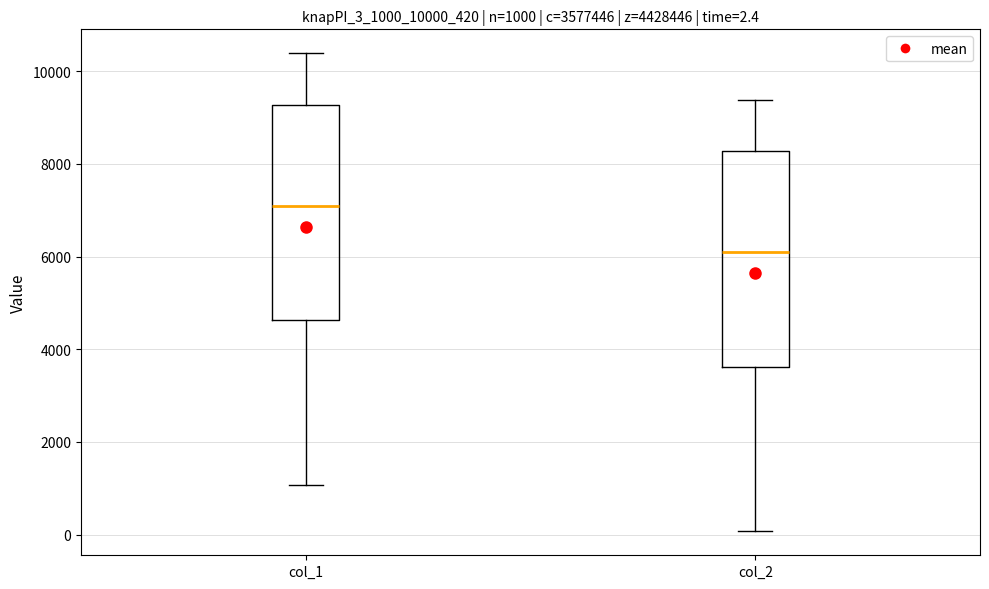

Which box's median line is the highest?

col_1